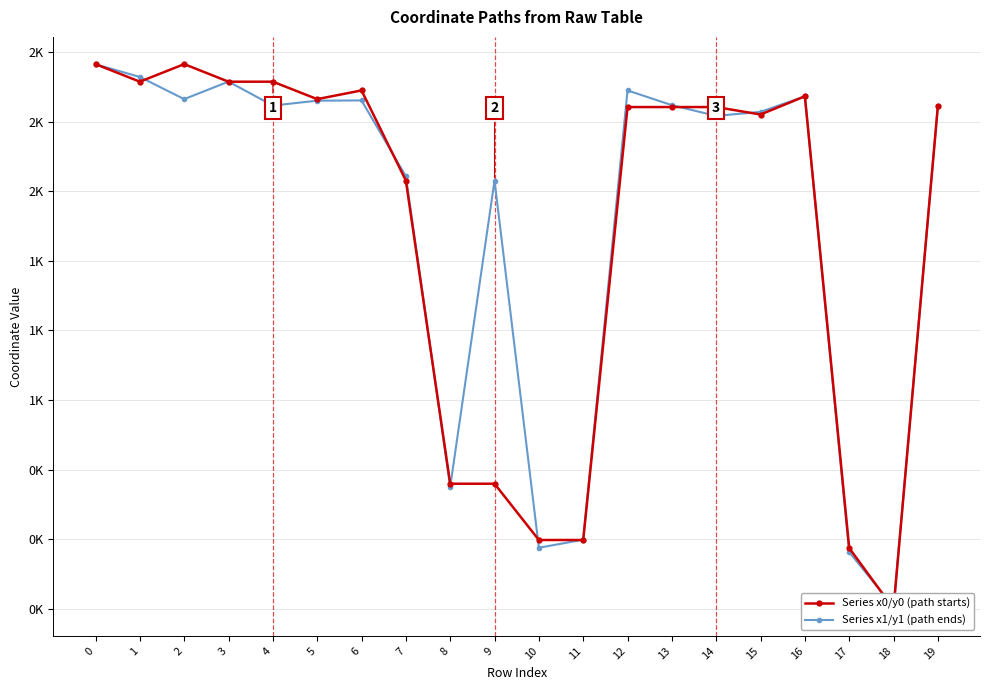

Which series ends up on top after the final intersection of Series x0/y0 (path starts) and Series x1/y1 (path ends)?

Series x1/y1 (path ends)